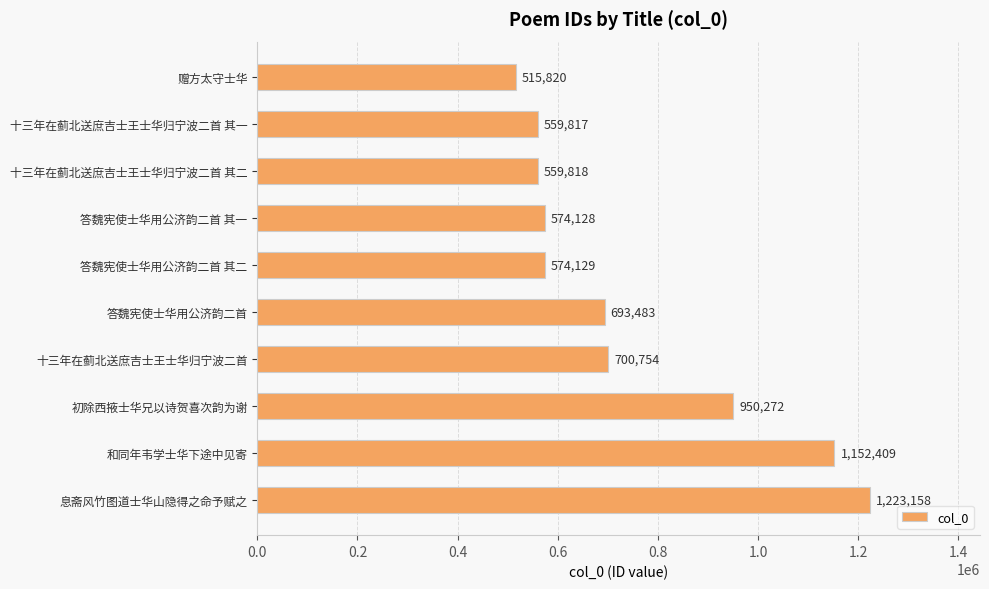

True or false: the data shows 857245 at 十三年在蓟北送庶吉士王士华归宁波二首 其一.

False